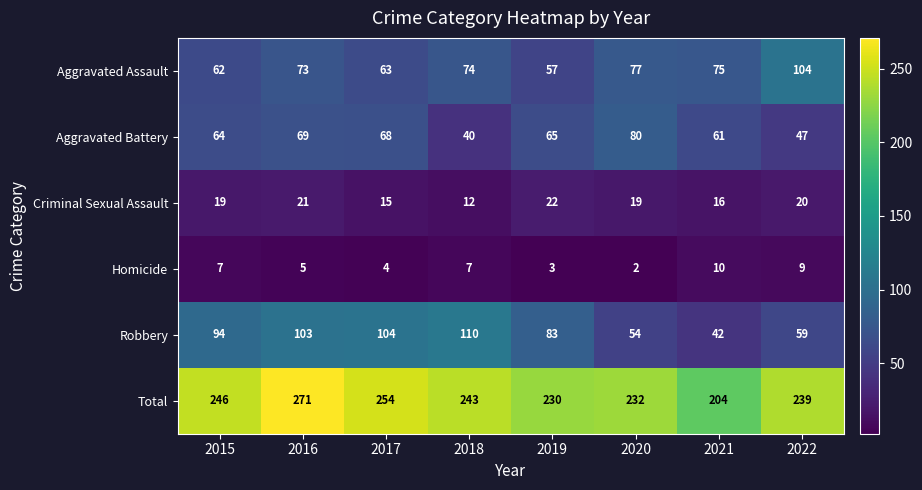

Which label corresponds to the smallest value in the chart?

2020